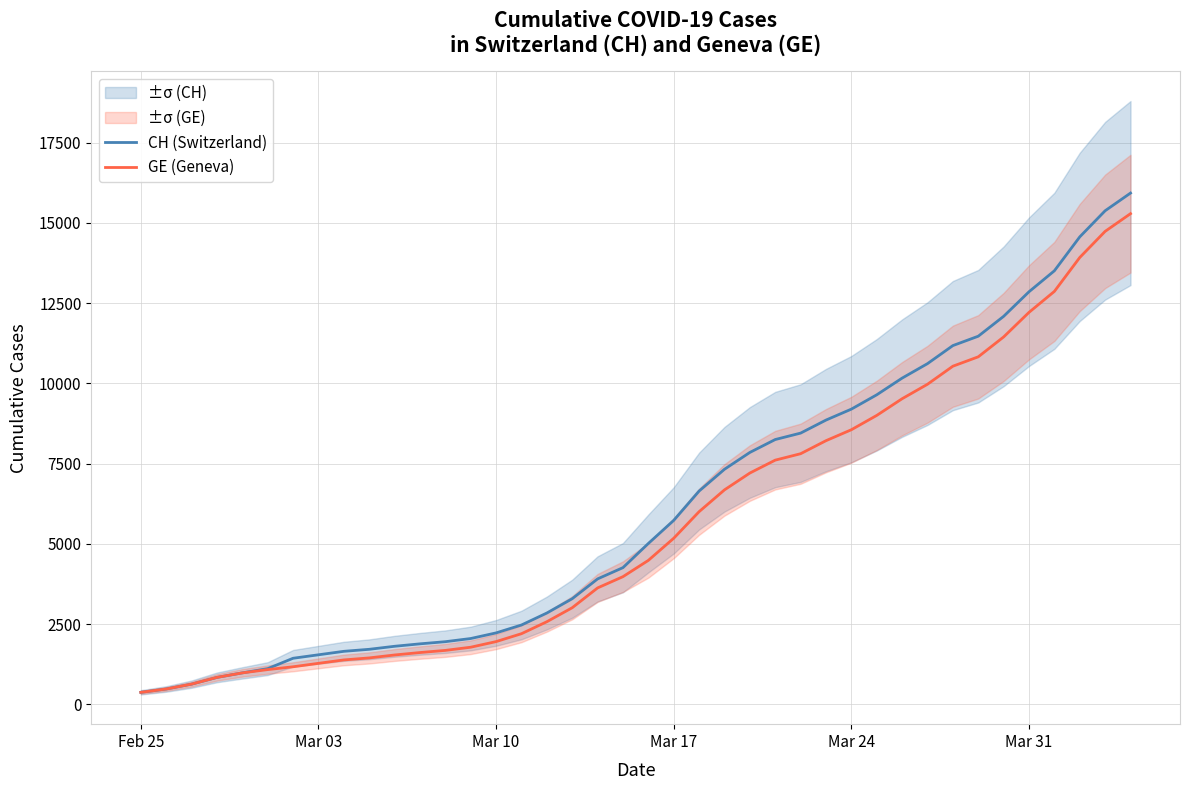

Reading left to right, what are all the values shown in this chart?

CH (Switzerland): 375	479	630	840	981	1113	1436	1544	1652	1715	1809	1885	1952	2051	2226	2472	2845	3291	3908	4259	5012	5731	6644	7323	7847	8249	8449	8855	9196	9642	10162	10613	11175	11467	12086	12852	13505	14561	15375	15926
GE (Geneva): 375	479	630	840	981	1083	1171	1278	1384	1447	1538	1614	1681	1780	1955	2201	2574	3010	3627	3978	4485	5174	6002	6681	7205	7607	7807	8213	8554	9000	9520	9971	10533	10825	11444	12210	12863	13919	14733	15284